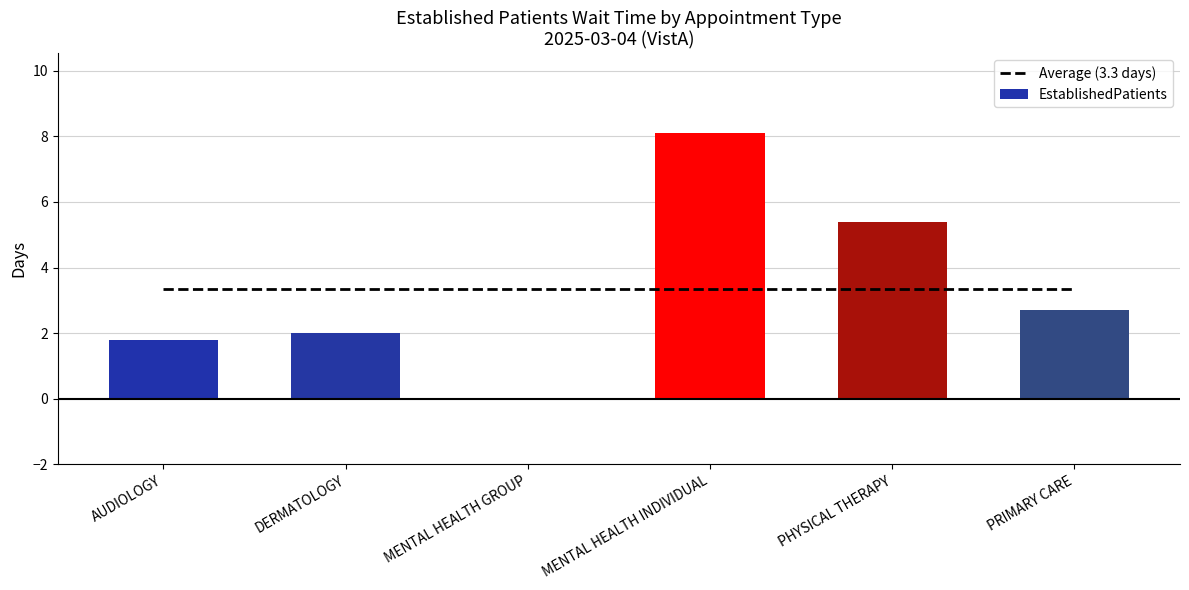

Does the chart contain stacked bars?

No